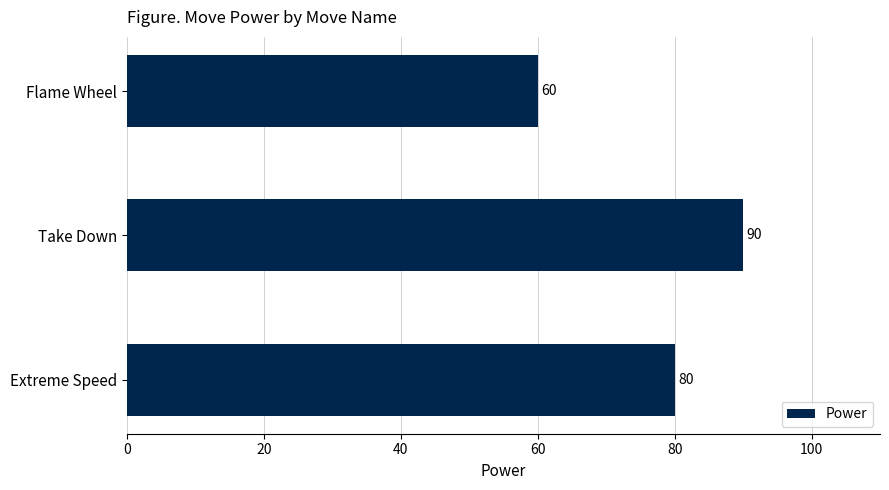

What is the smallest value displayed?

60